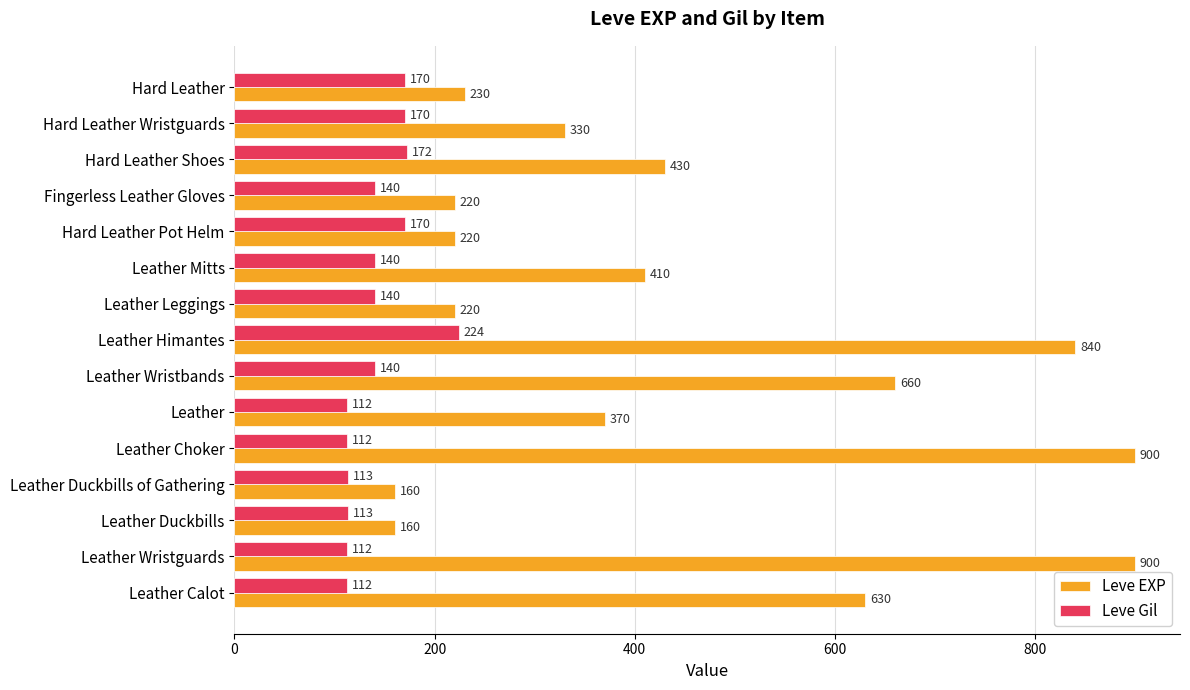

What is the spread (max minus min) of values at Hard Leather Shoes?

258